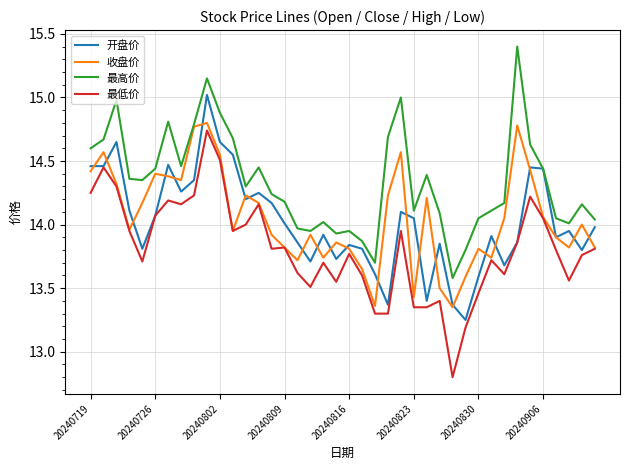

What is the minimum value shown in the chart?

12.8